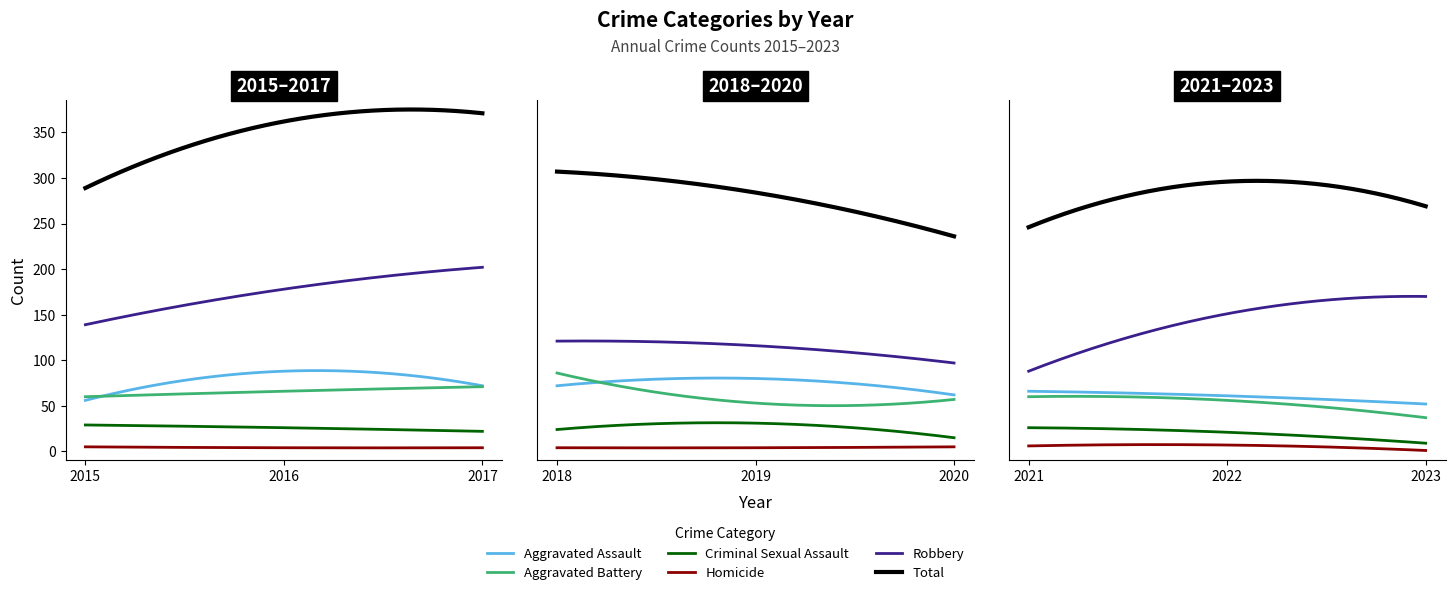

True or false: Robbery and Homicide intersect in this chart.

False